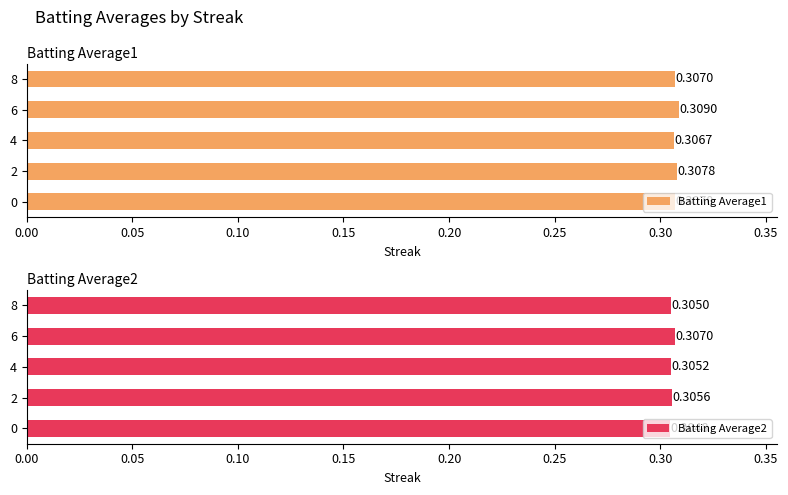

What is the sum of all Batting Average1 values?

1.5